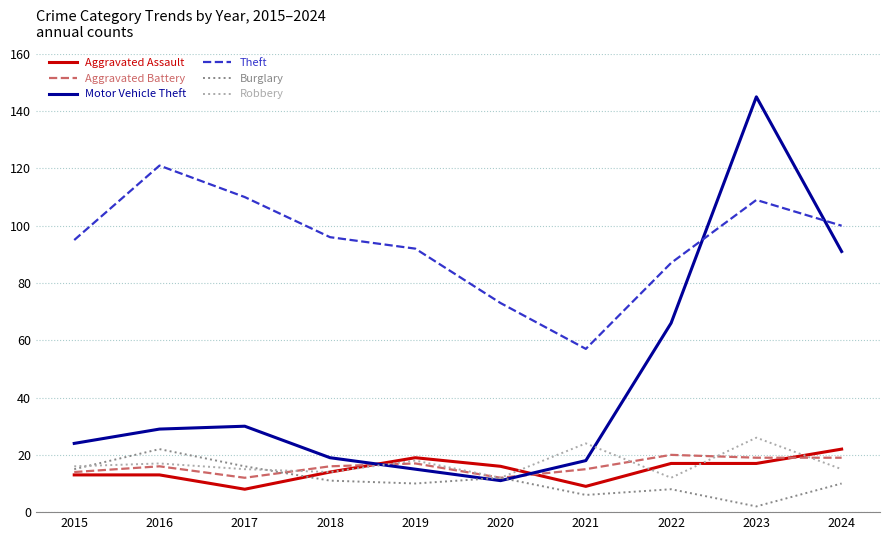

Does the chart display data point markers on the line(s)?

No